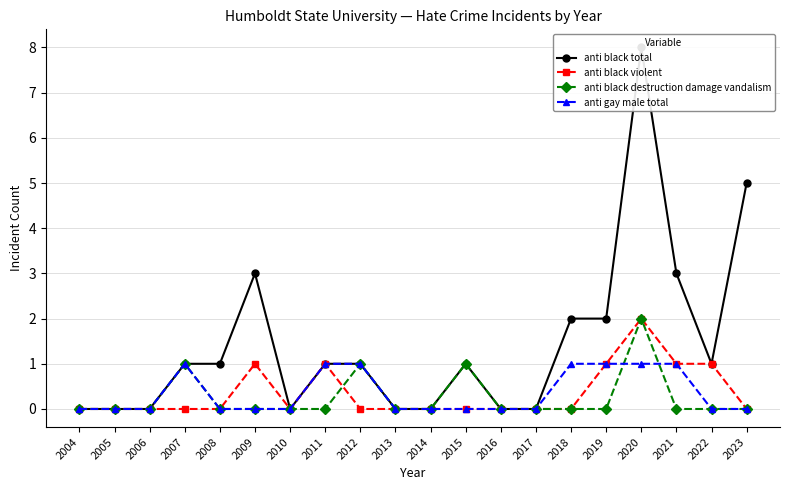

What is the difference between the maximum and minimum values in the anti black violent series?

2